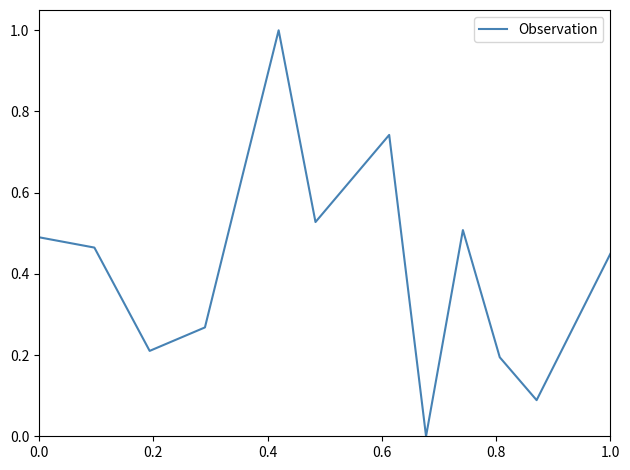

What is the greatest value displayed?

1.0